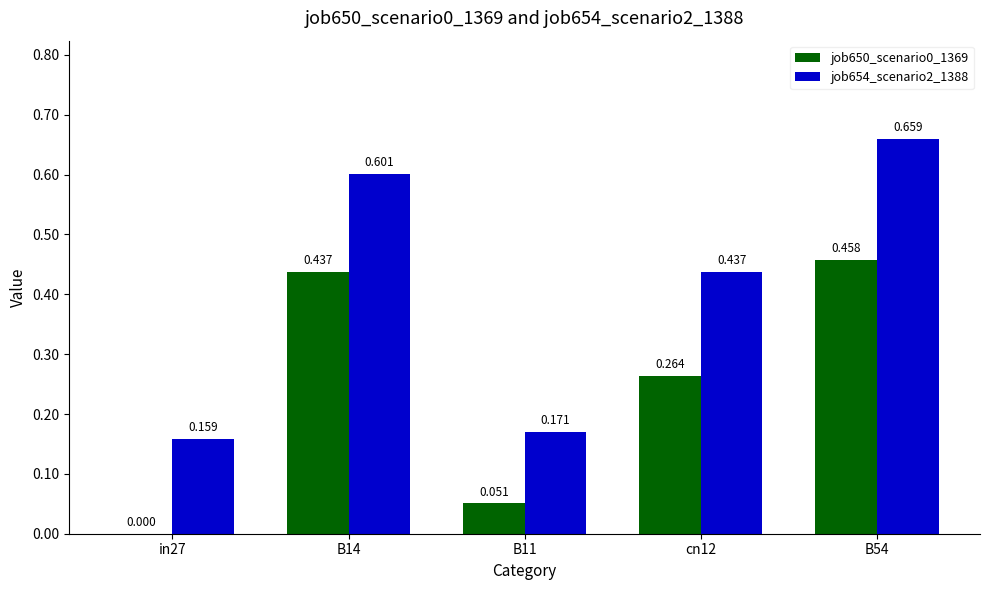

Is the value of job650_scenario0_1369 at cn12 greater than the value of job654_scenario2_1388 at in27?

Yes